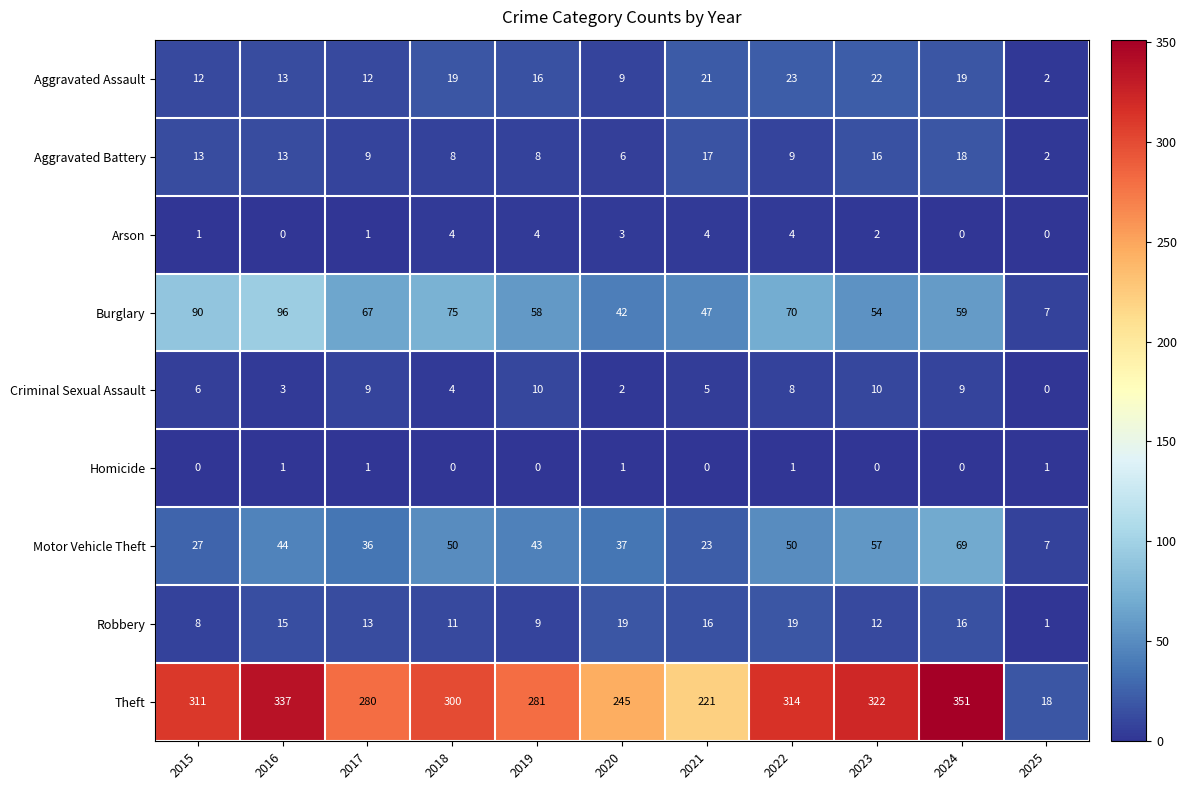

Which series has the widest spread of values?

Theft